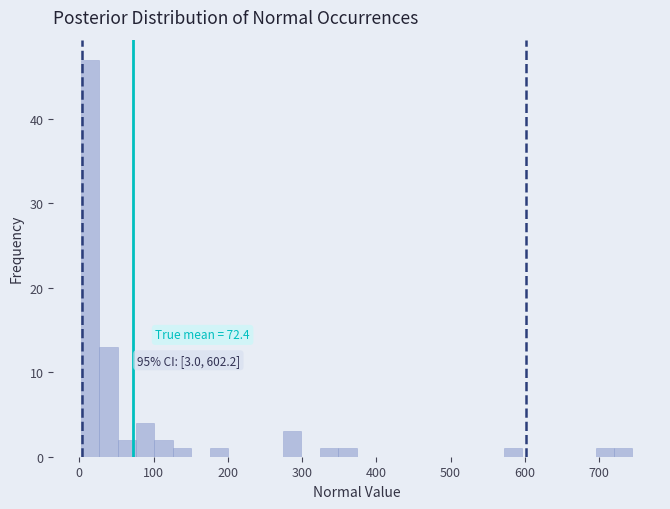

Around what value on the x-axis is the tallest bar? Give the approximate position of its centre, as read against the axis.

10